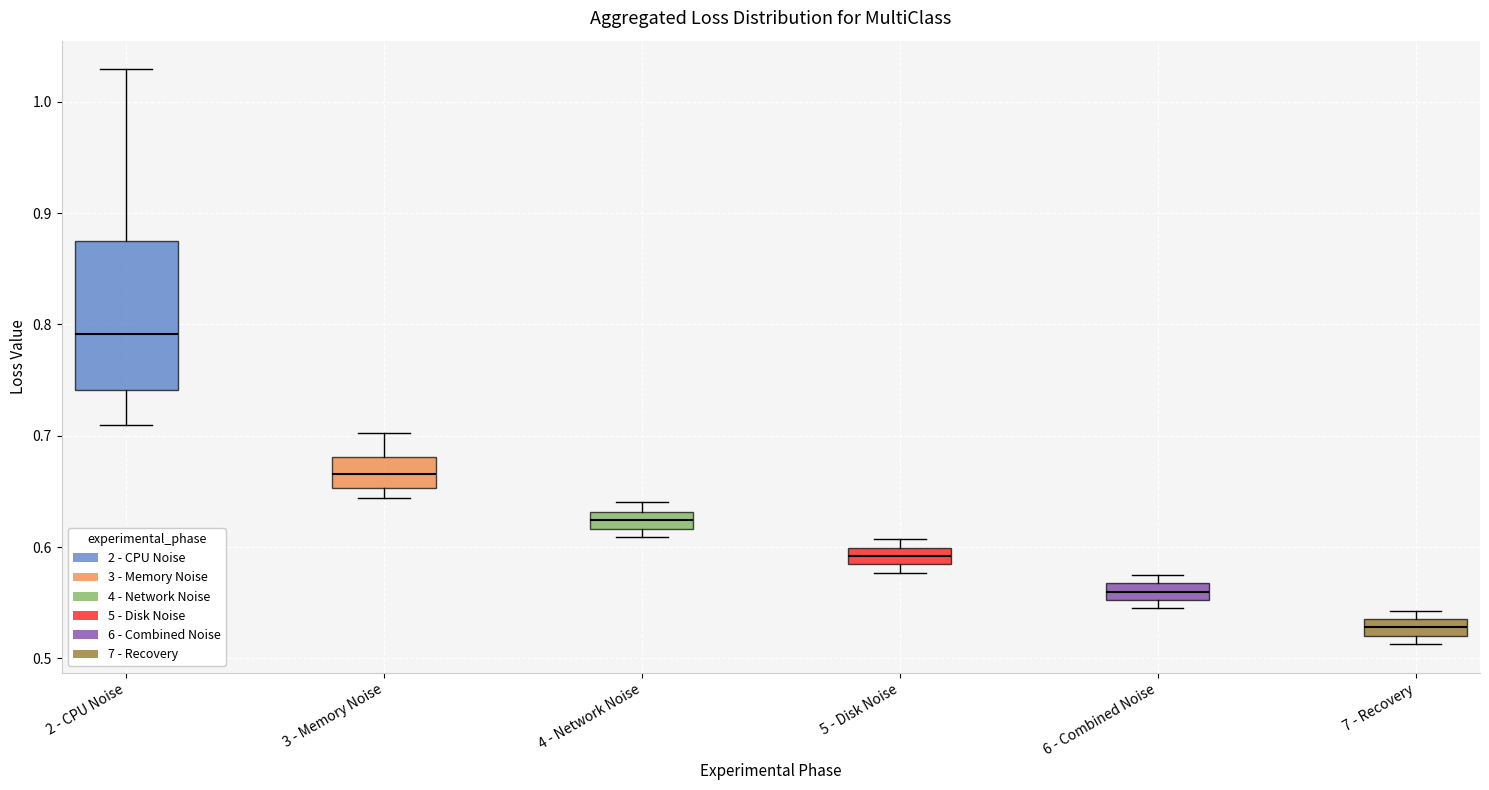

Which box's median line is the lowest?

7 - Recovery